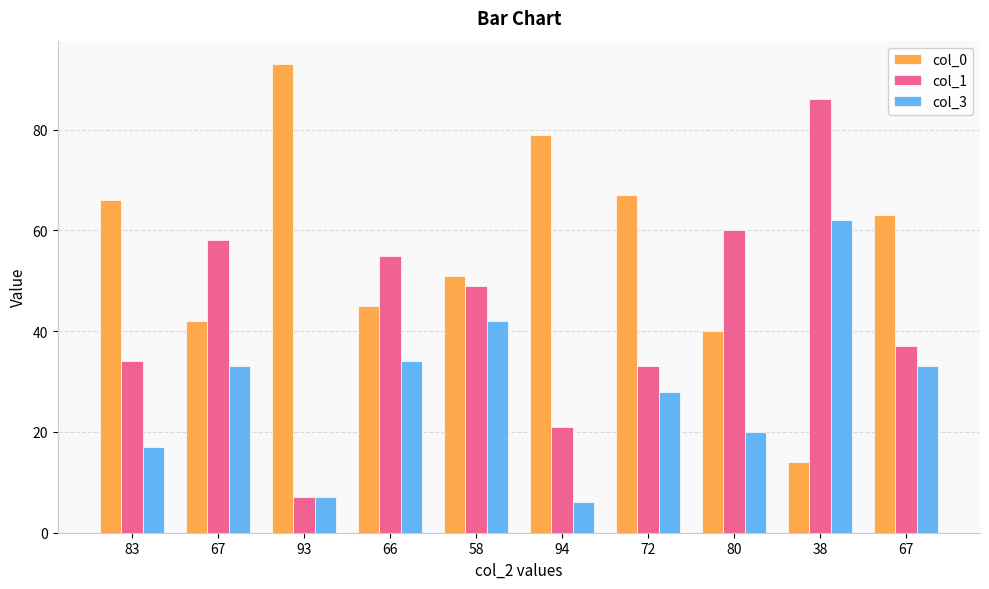

Does the chart contain stacked bars?

No